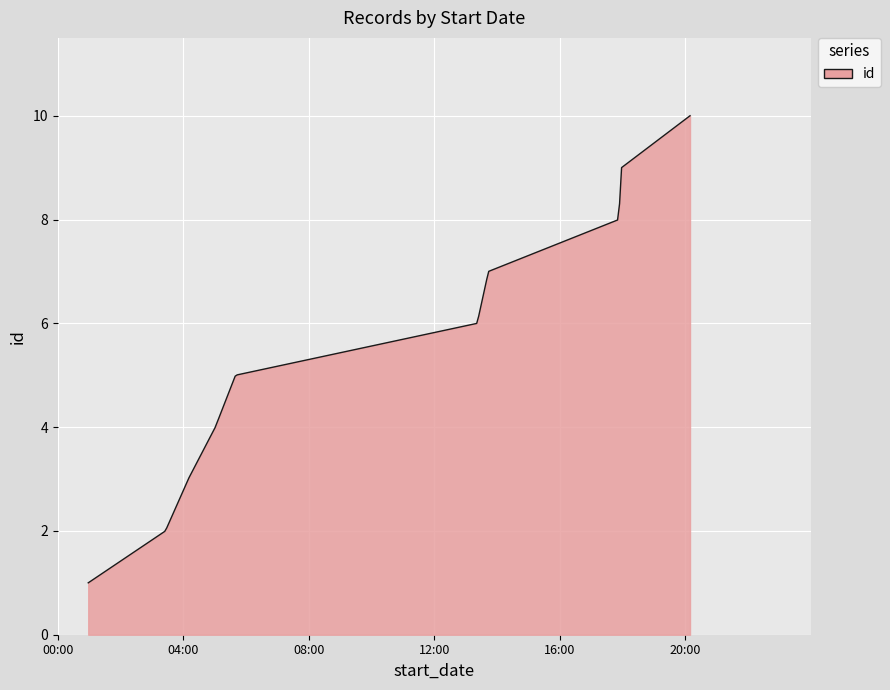

What is the average value?

5.7